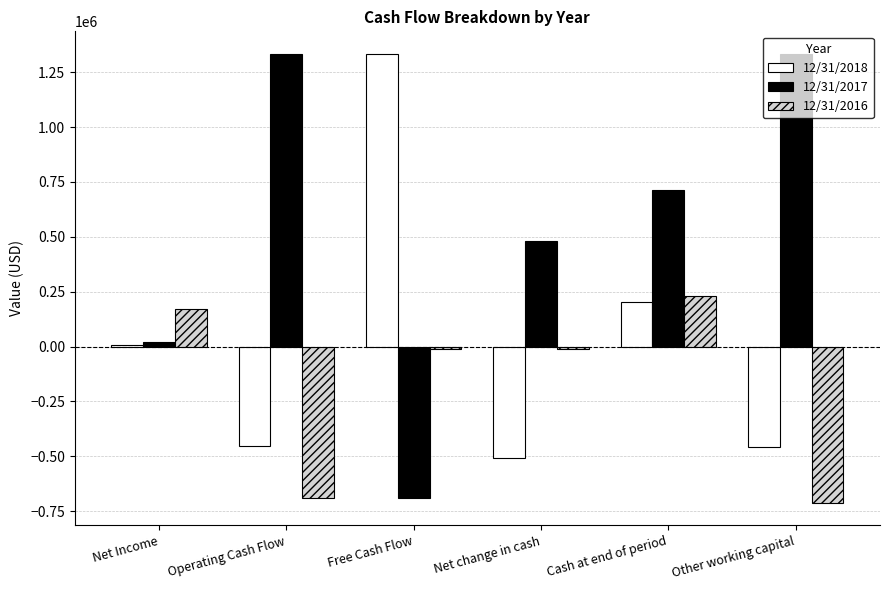

What is the label of the 1st bar from the left?

Net Income